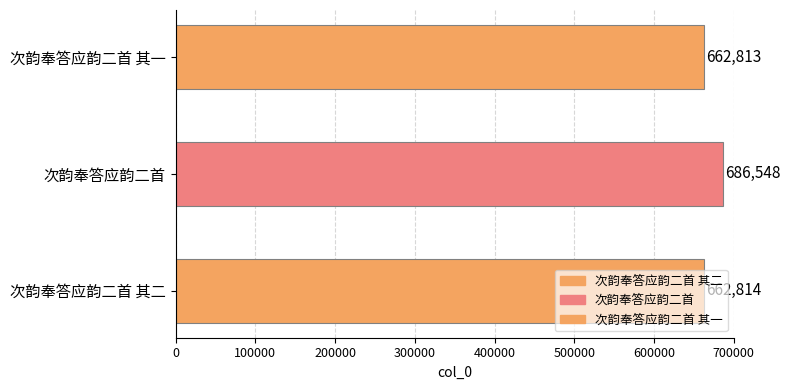

How many series are shown in this chart?

1